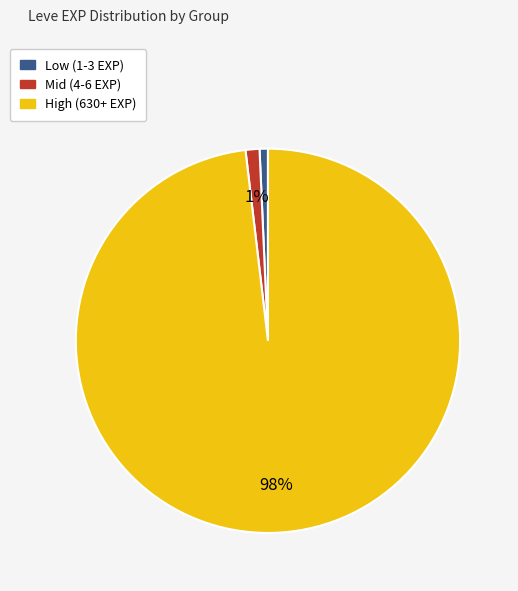

To the nearest percent, what is the difference between the largest and smallest slice percentages?

97%